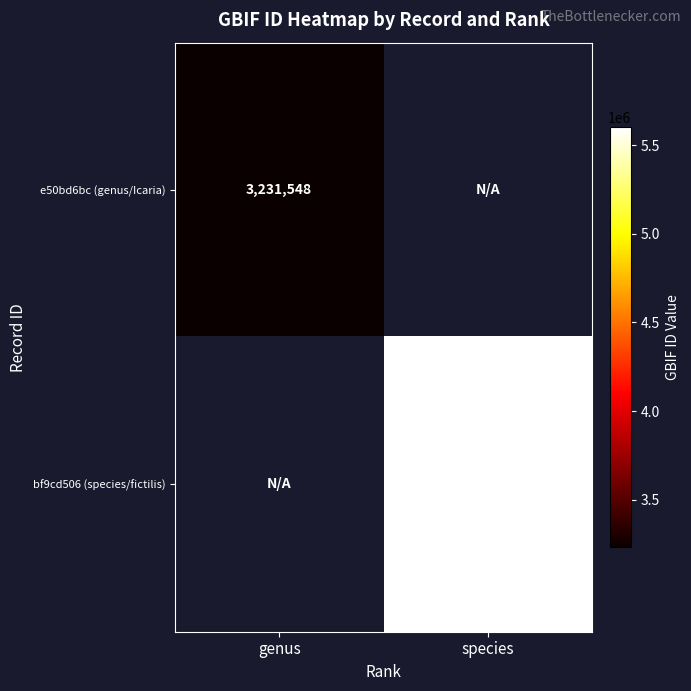

Count the number of categories in the chart.

2